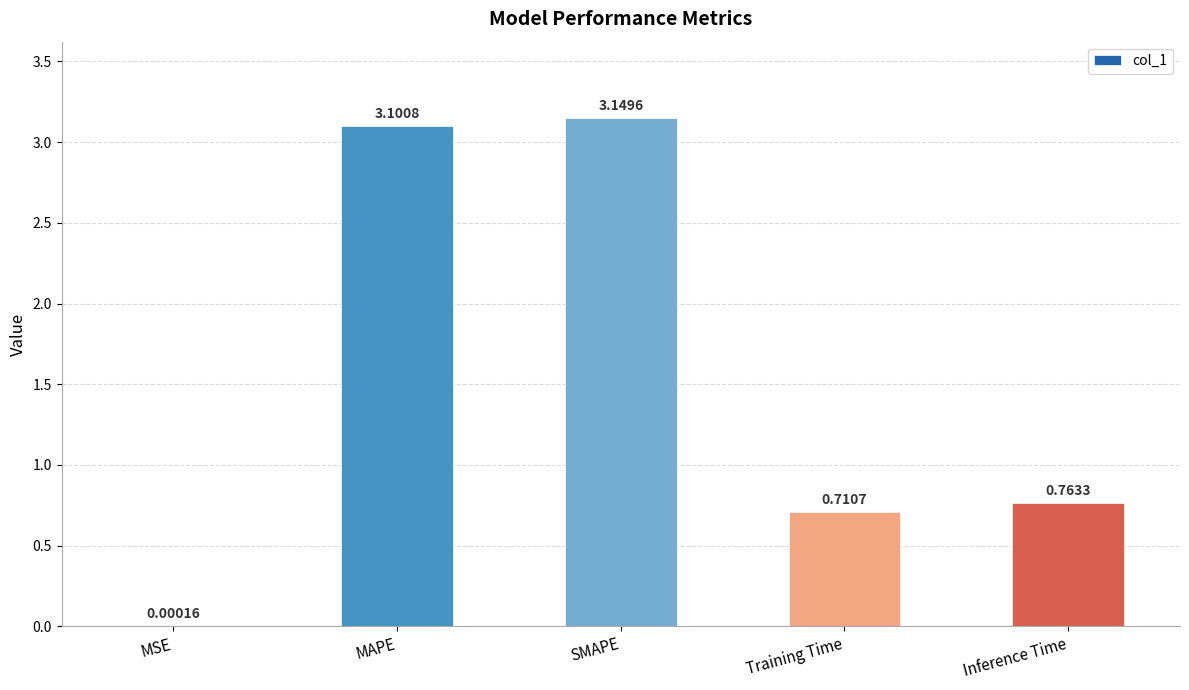

Are the bars grouped side by side (vs. stacked)?

No